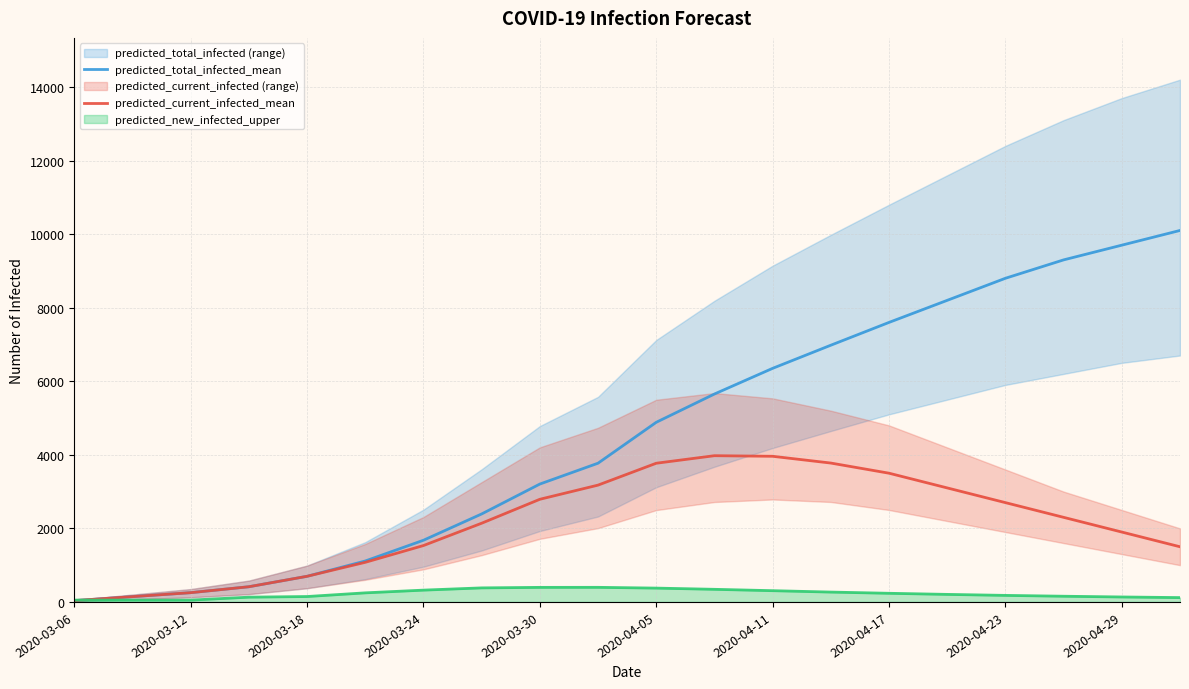

Which category has the lowest value in the predicted_total_infected_mean series?

2020-03-06